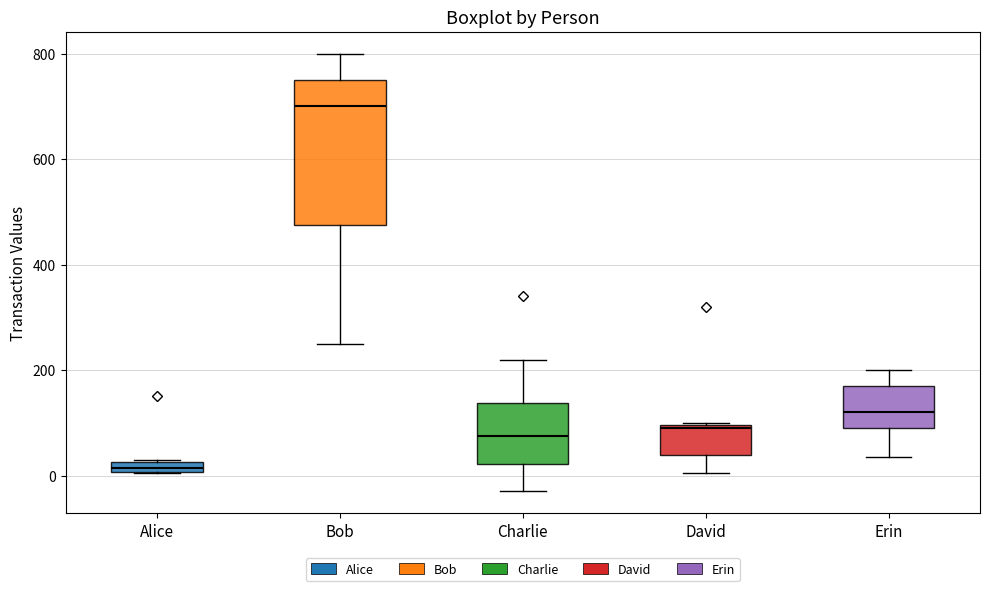

Which box has the lowest median line?

Alice